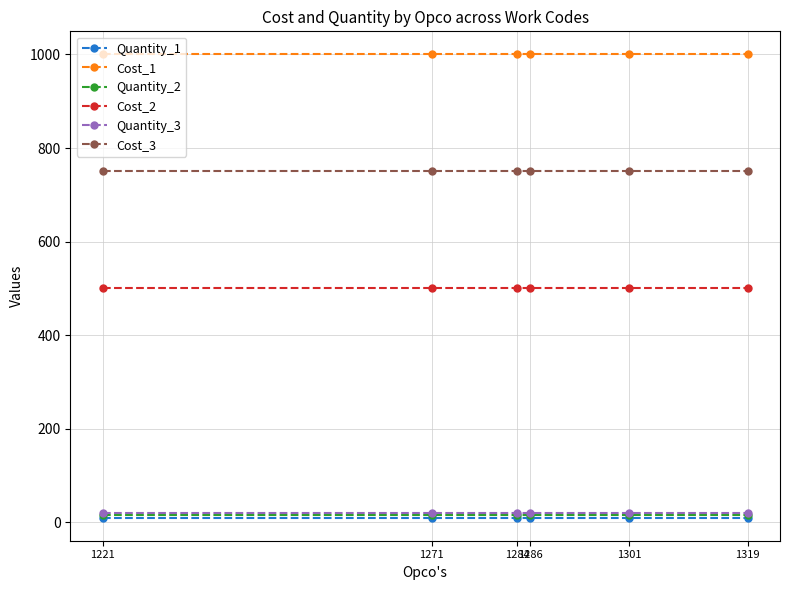

True or false: Cost_2 and Quantity_1 intersect in this chart.

False